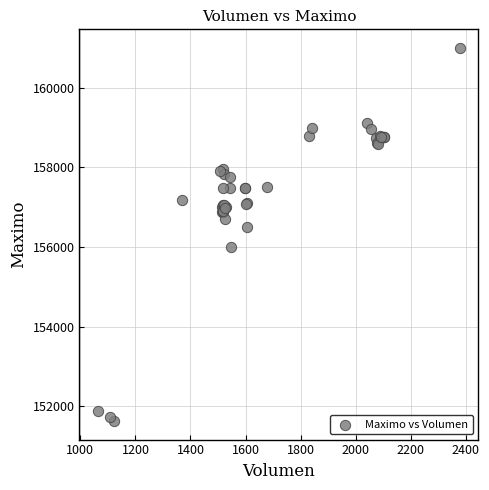

What Y value in the scatter plot is closest to 156316?

156500